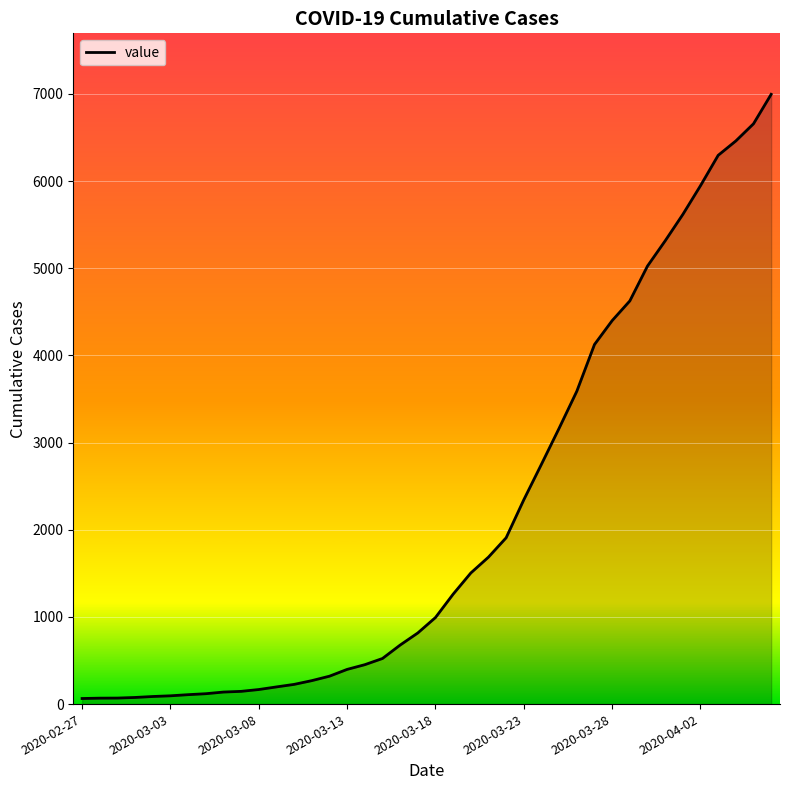

Does the chart have visible grid lines?

Yes